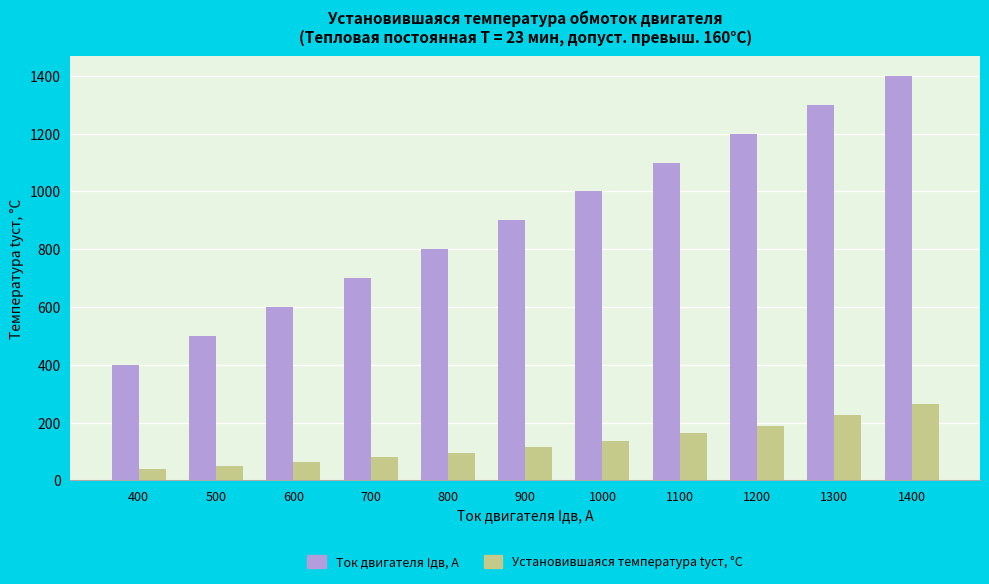

At which label does Ток двигателя Iдв, А reach its minimum?

400